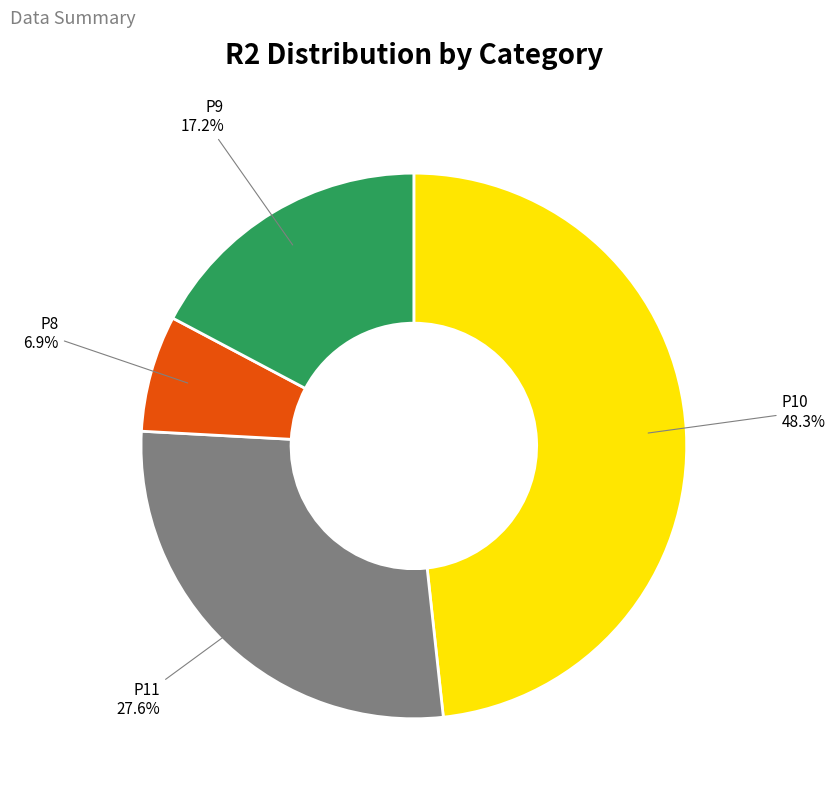

Which has a higher value, P9 or P10?

P10